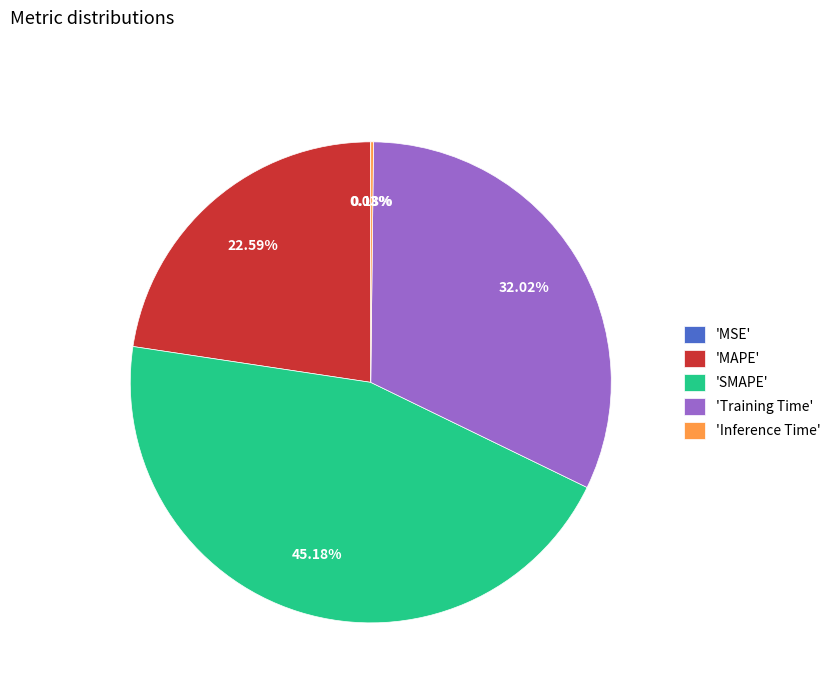

What is the ratio of the value at 'Training Time' to the value at 'SMAPE'?

0.7